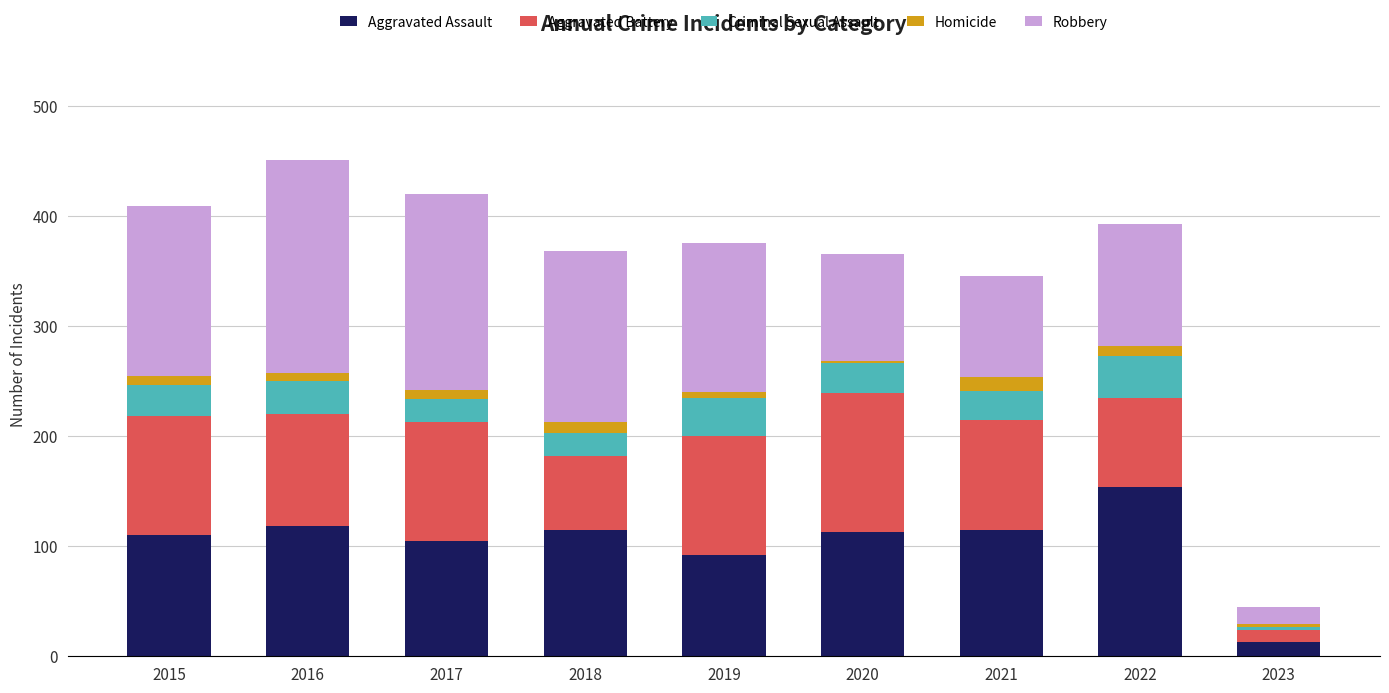

Are the bars horizontal?

No